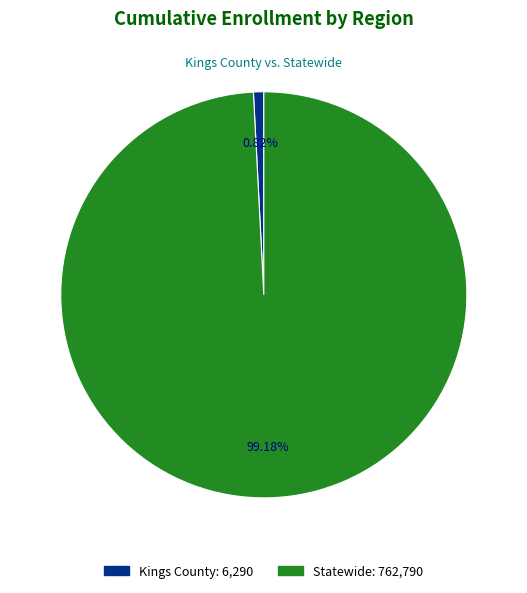

What is the smallest slice in the pie chart?

Kings County